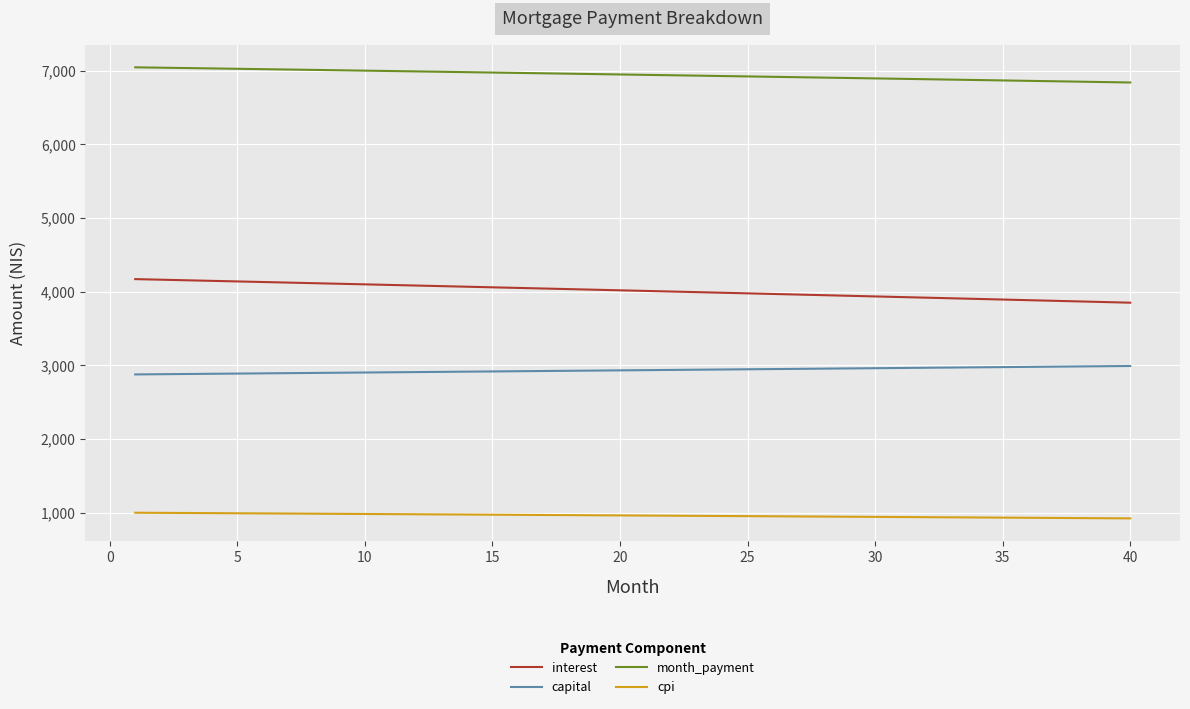

What is the difference between the maximum and minimum values in the interest series?

320.2